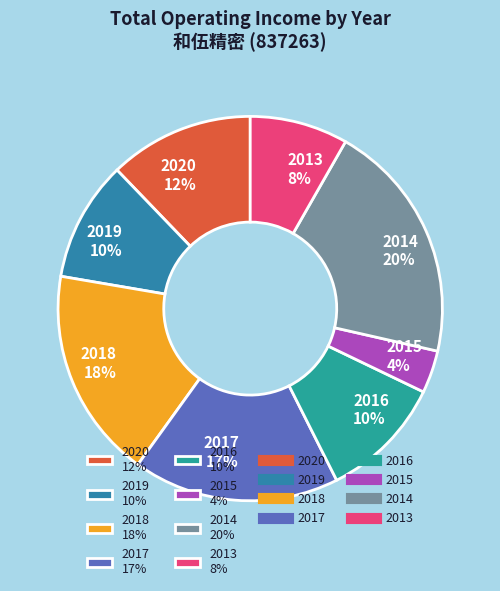

Do 2018 18% and 2019 10% together represent more than half of the pie?

No